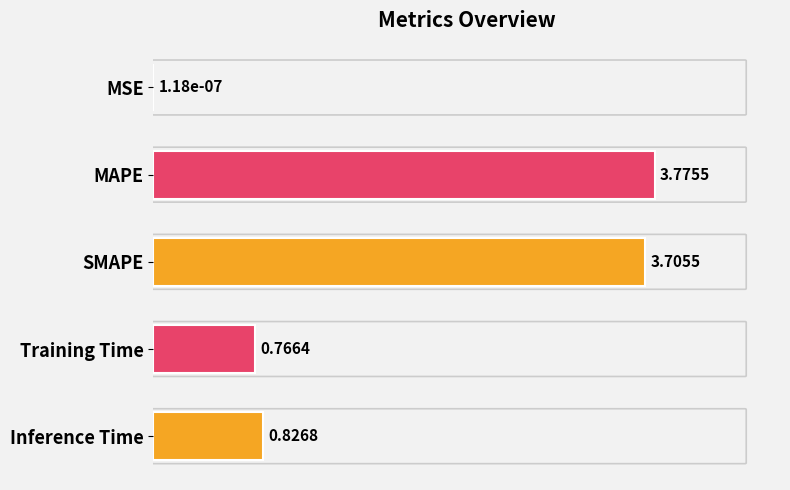

Where is the data nearest to the value 1?

Inference Time